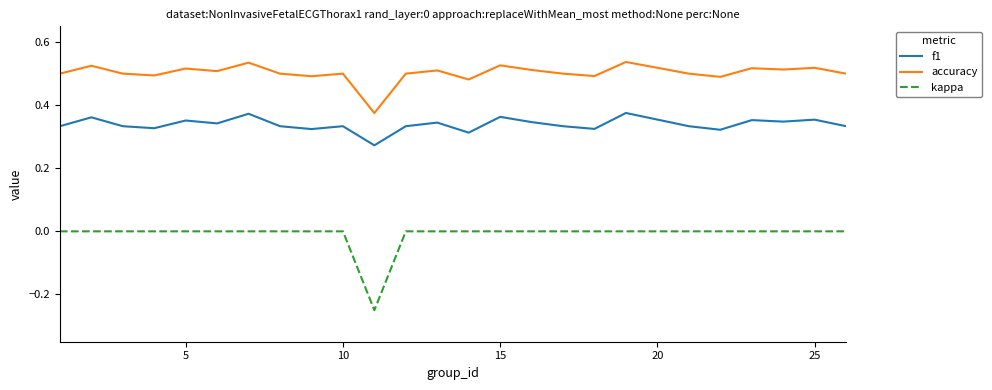

True or false: kappa and accuracy intersect in this chart.

False